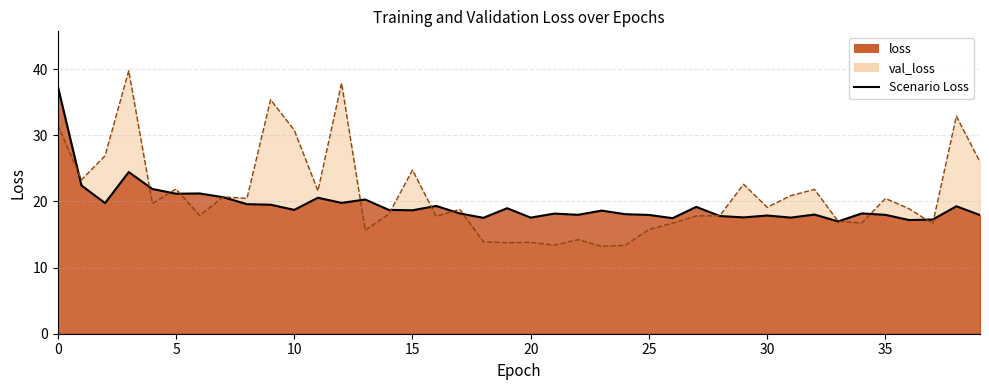

Is it true that val_loss equals 6.8 at 36?

False